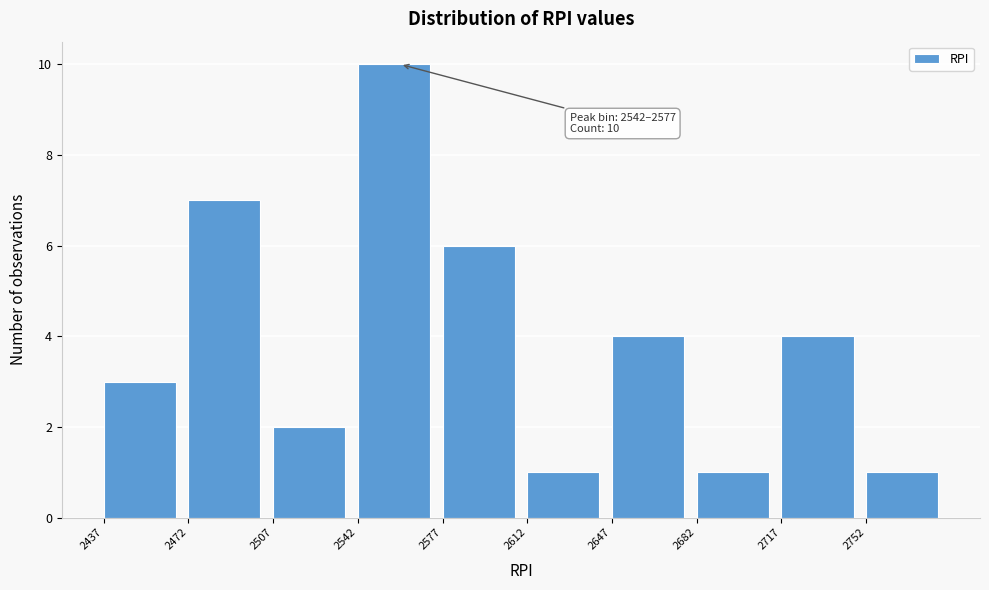

Which range on the x-axis has the tallest bar?

2540 to 2575